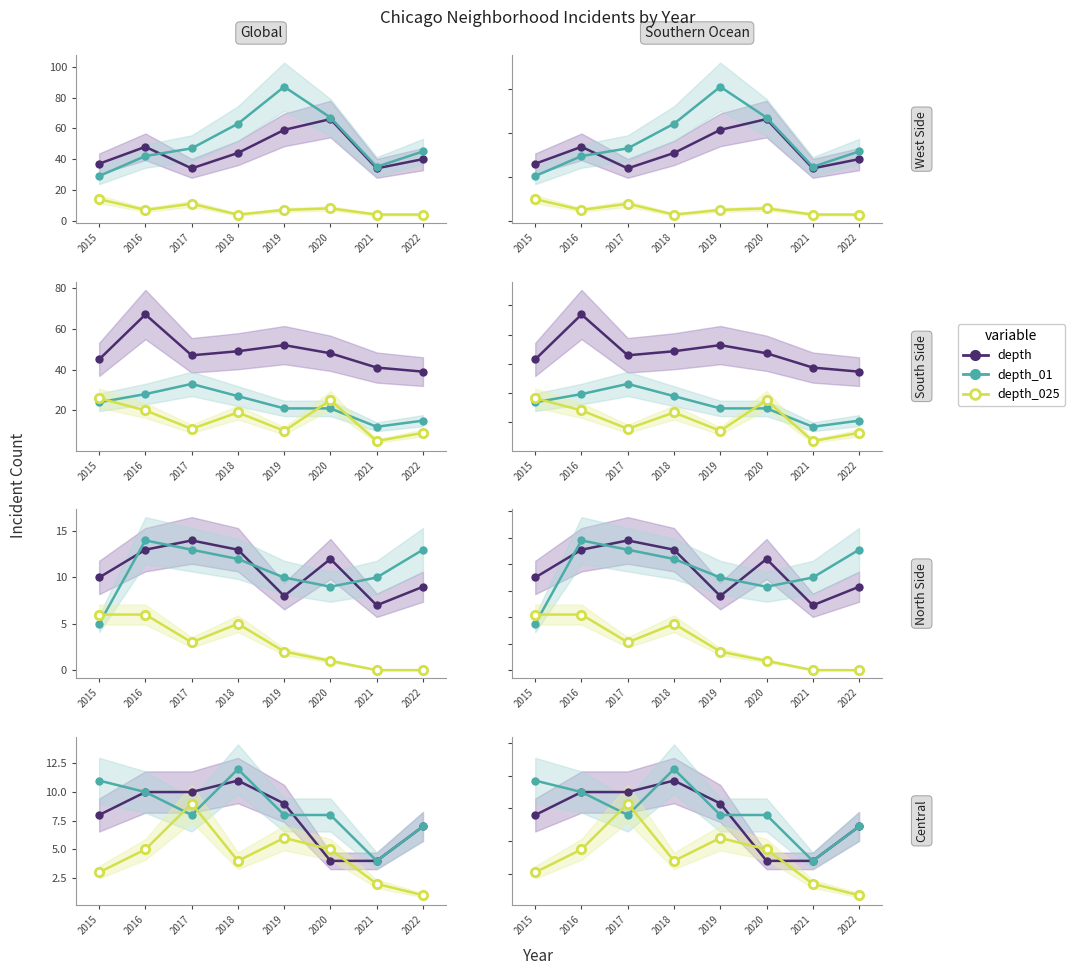

How many lines are shown in the chart?

3